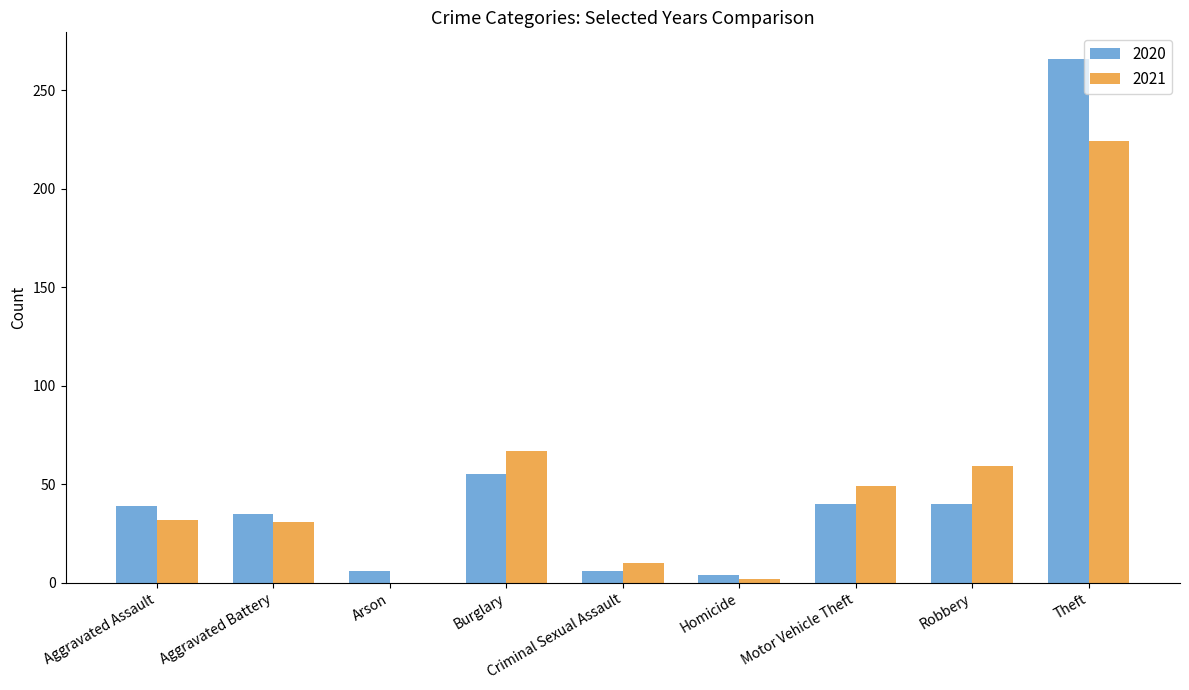

What is the maximum value shown in the chart?

266